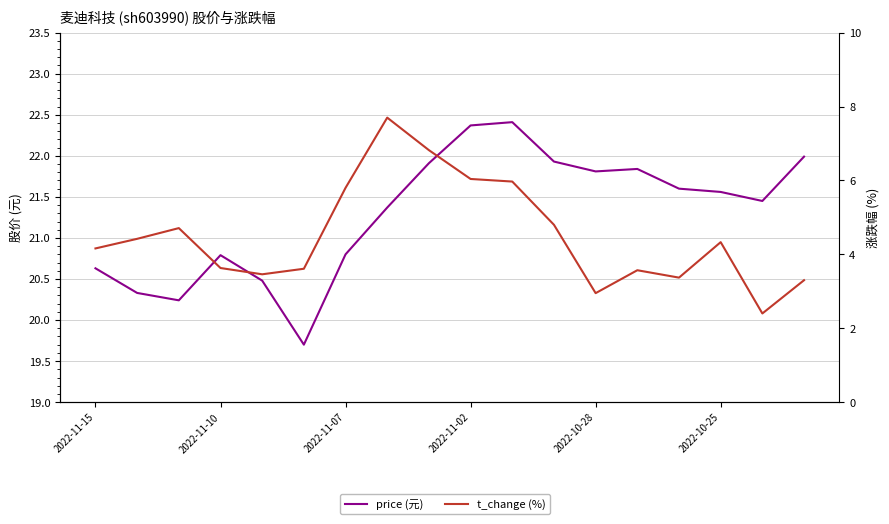

True or false: price (元) and t_change (%) intersect in this chart.

False